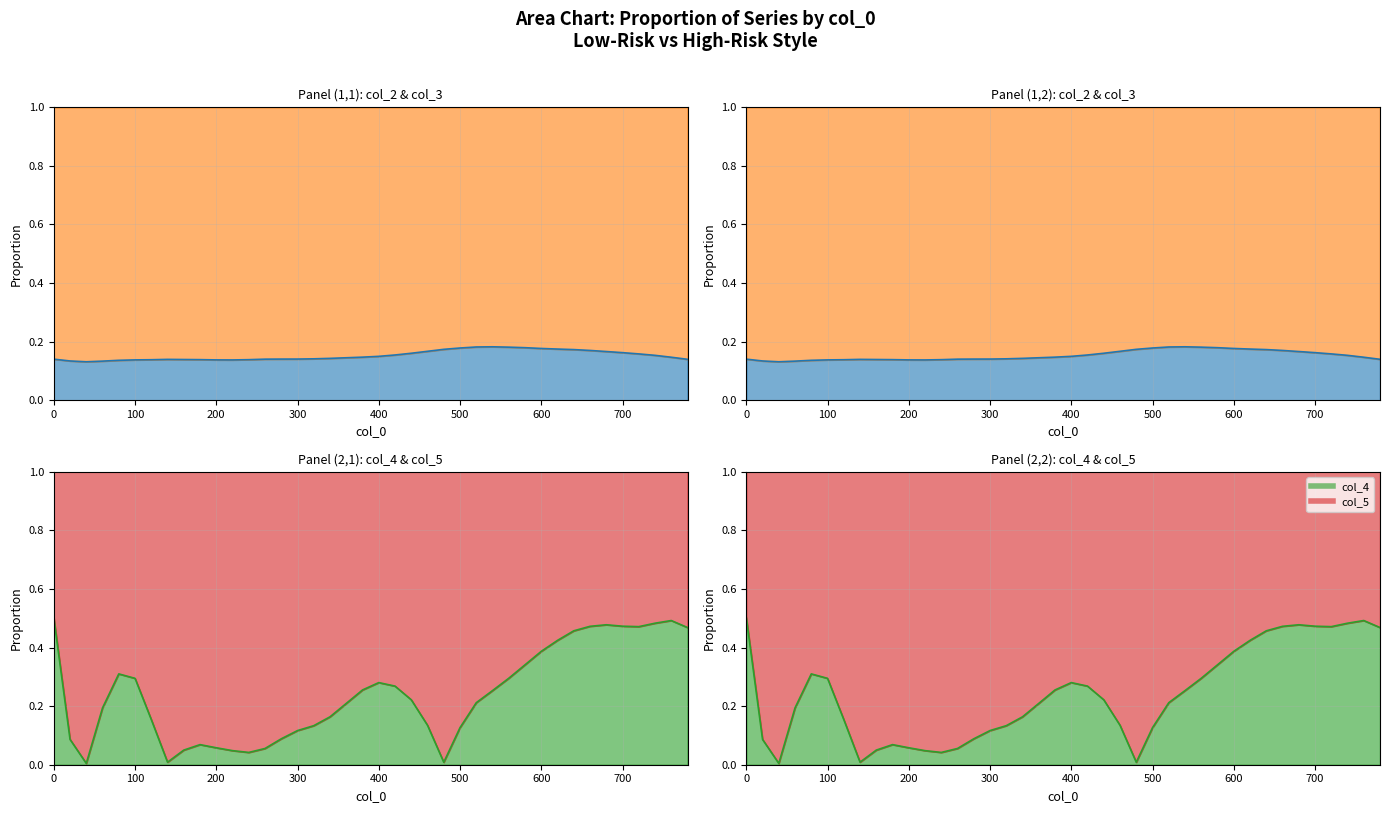

Reading left to right, what are all the values shown in this chart?

col_2 line: 0.1	0.1	0.1	0.1	0.1	0.1	0.1	0.1	0.1	0.1	0.1	0.1	0.1	0.1	0.1	0.1	0.1	0.1	0.1	0.1	0.1	0.2	0.2	0.2	0.2	0.2	0.2	0.2	0.2	0.2	0.2	0.2	0.2	0.2	0.2	0.2	0.2	0.2	0.1	0.1
col_3 line: 1.0	1.0	1.0	1.0	1.0	1.0	1.0	1.0	1.0	1.0	1.0	1.0	1.0	1.0	1.0	1.0	1.0	1.0	1.0	1.0	1.0	1.0	1.0	1.0	1.0	1.0	1.0	1.0	1.0	1.0	1.0	1.0	1.0	1.0	1.0	1.0	1.0	1.0	1.0	1.0
col_4 line: 0.5	0.1	0.0	0.2	0.3	0.3	0.2	0.0	0.0	0.1	0.1	0.0	0.0	0.1	0.1	0.1	0.1	0.2	0.2	0.3	0.3	0.3	0.2	0.1	0.0	0.1	0.2	0.3	0.3	0.3	0.4	0.4	0.5	0.5	0.5	0.5	0.5	0.5	0.5	0.5
col_5 line: 1.0	1.0	1.0	1.0	1.0	1.0	1.0	1.0	1.0	1.0	1.0	1.0	1.0	1.0	1.0	1.0	1.0	1.0	1.0	1.0	1.0	1.0	1.0	1.0	1.0	1.0	1.0	1.0	1.0	1.0	1.0	1.0	1.0	1.0	1.0	1.0	1.0	1.0	1.0	1.0